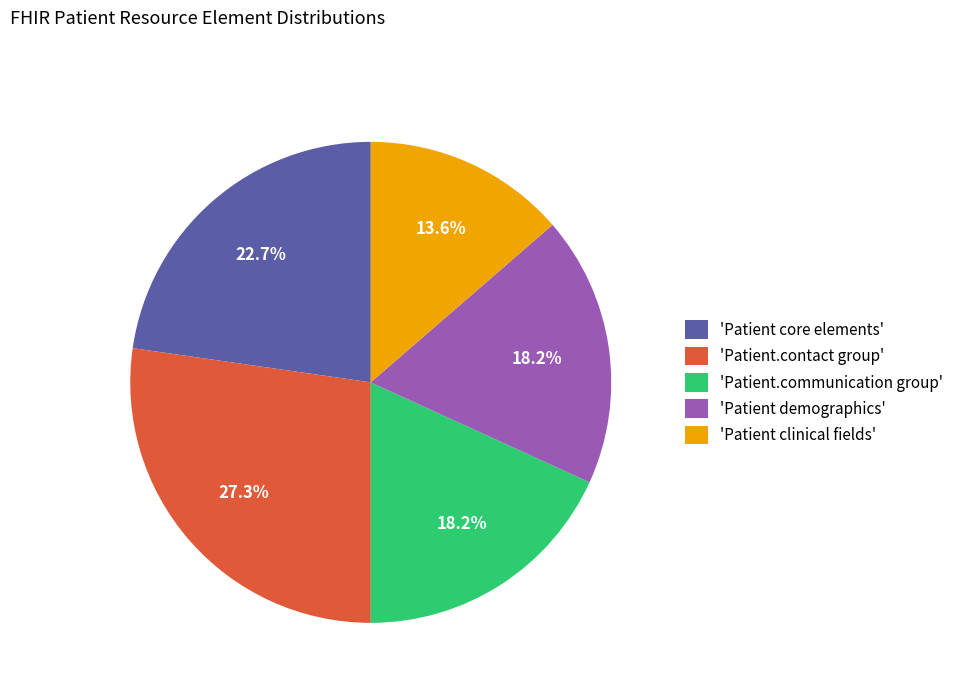

What percentage is NOT represented by 'Patient.communication group'?

81.8%